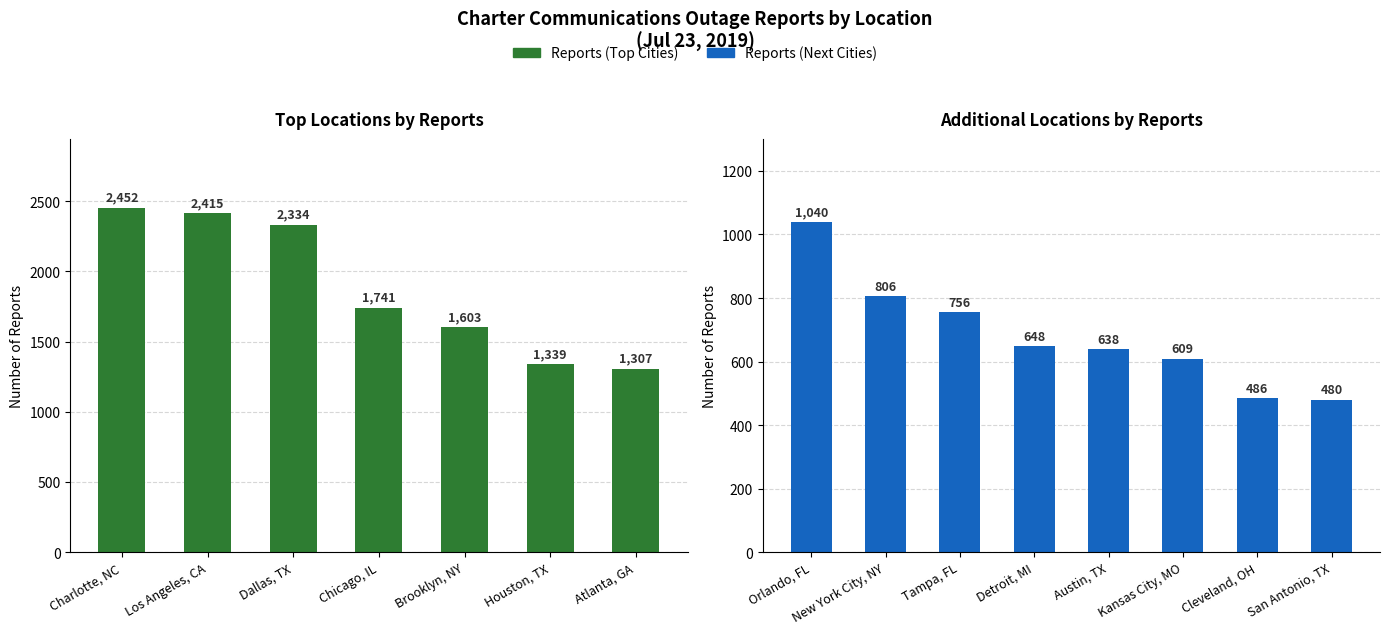

What is the difference between the second highest and second lowest values?

1929